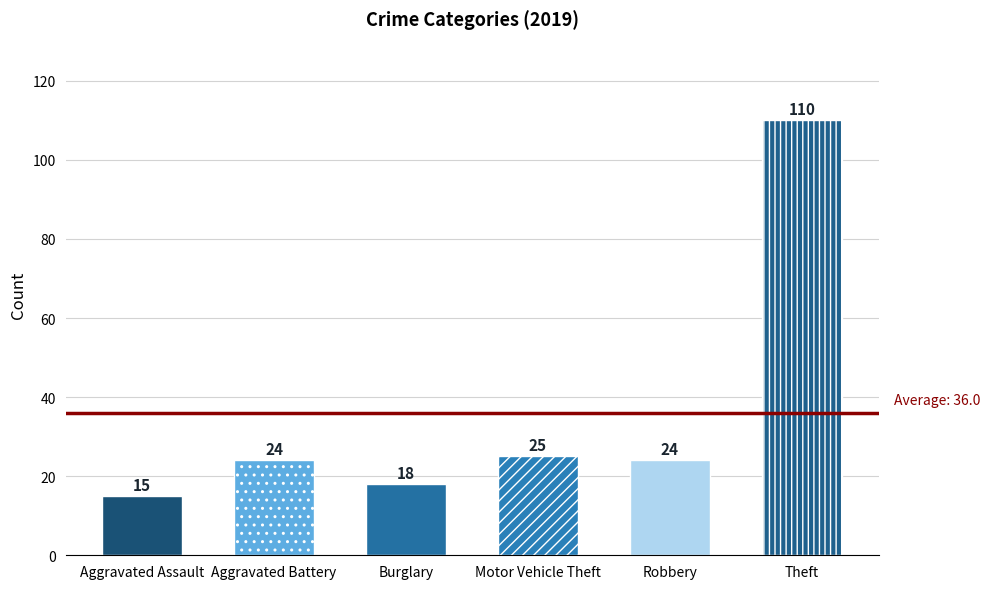

What is the lowest value of the 2015 series?

15